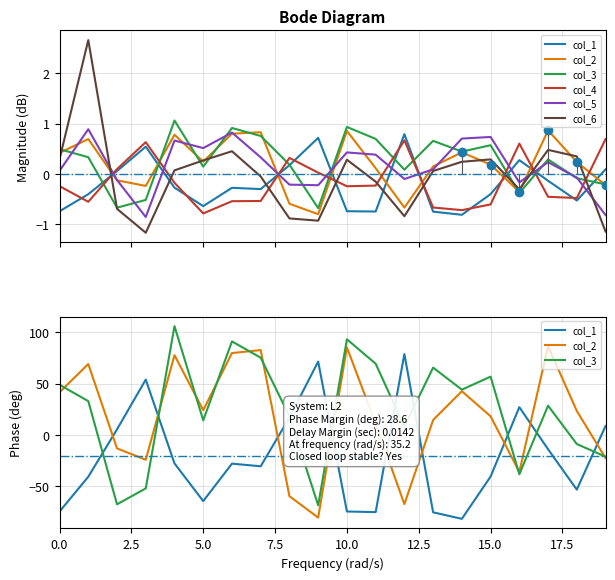

How many interior local valleys does the col_1 series have?

5